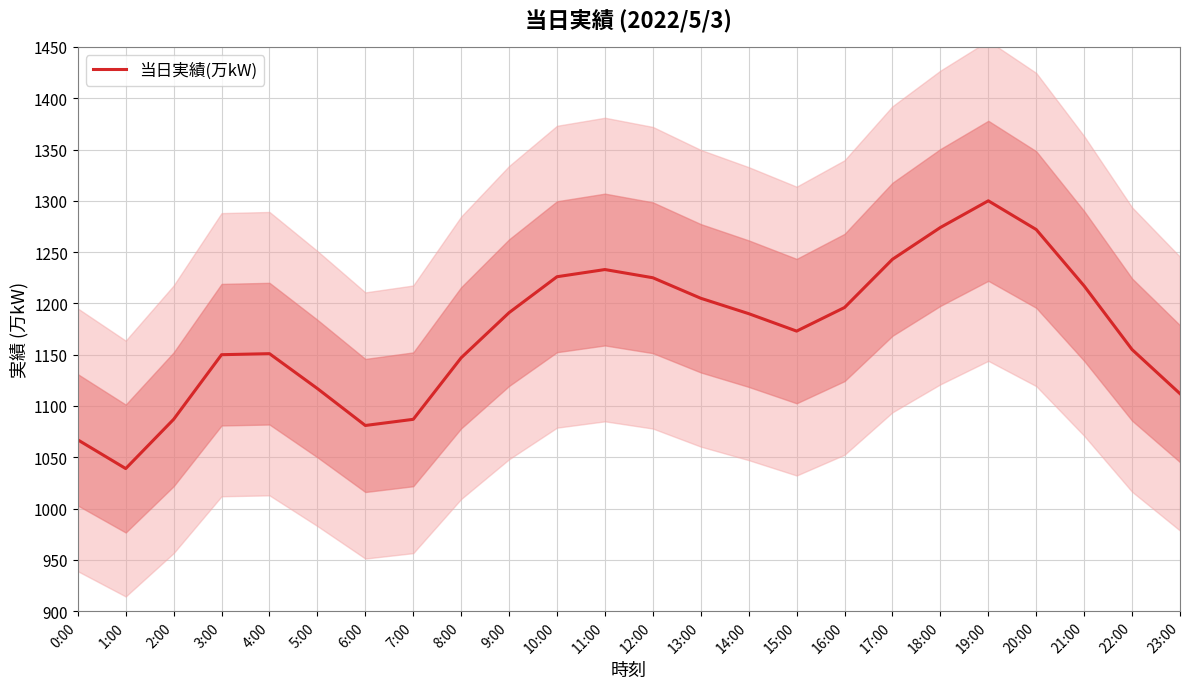

Which has a higher value, 5:00 or 13:00?

13:00